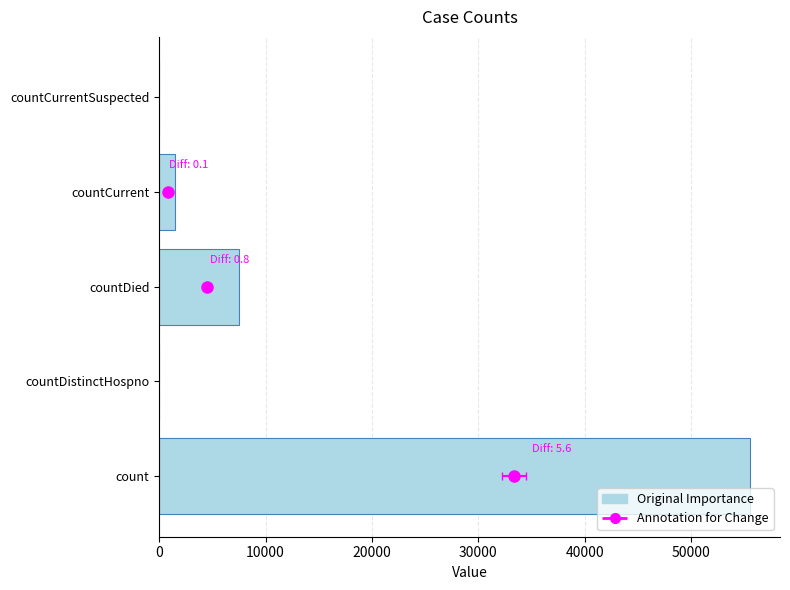

Is it true that the value at countCurrentSuspected is 17026?

False